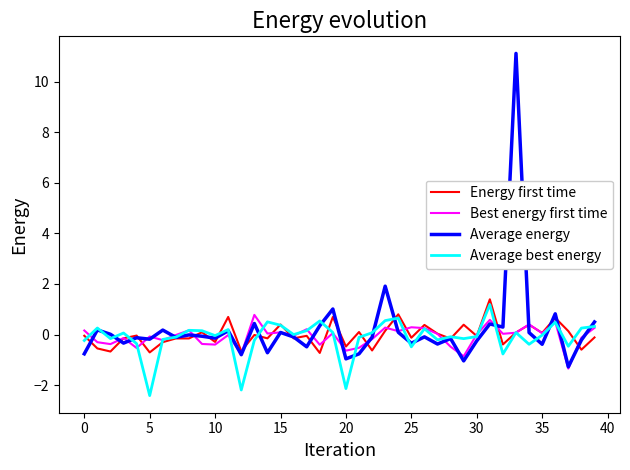

Which series has the widest spread of values?

Average energy